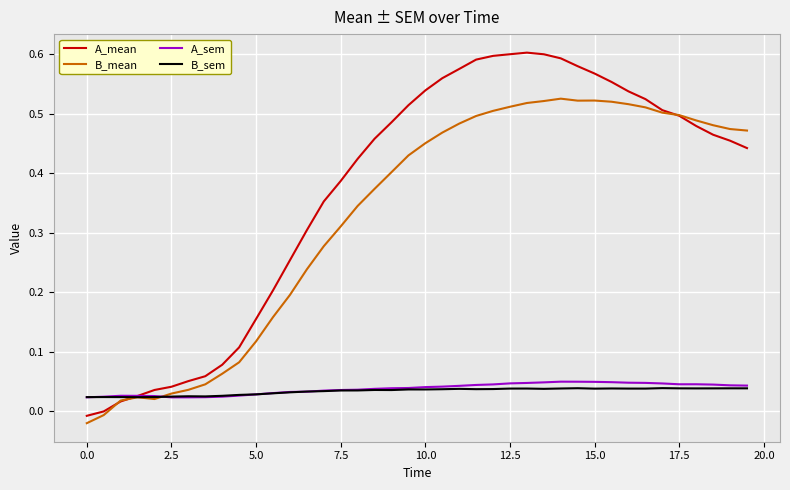

Which series has the widest spread of values?

A_mean